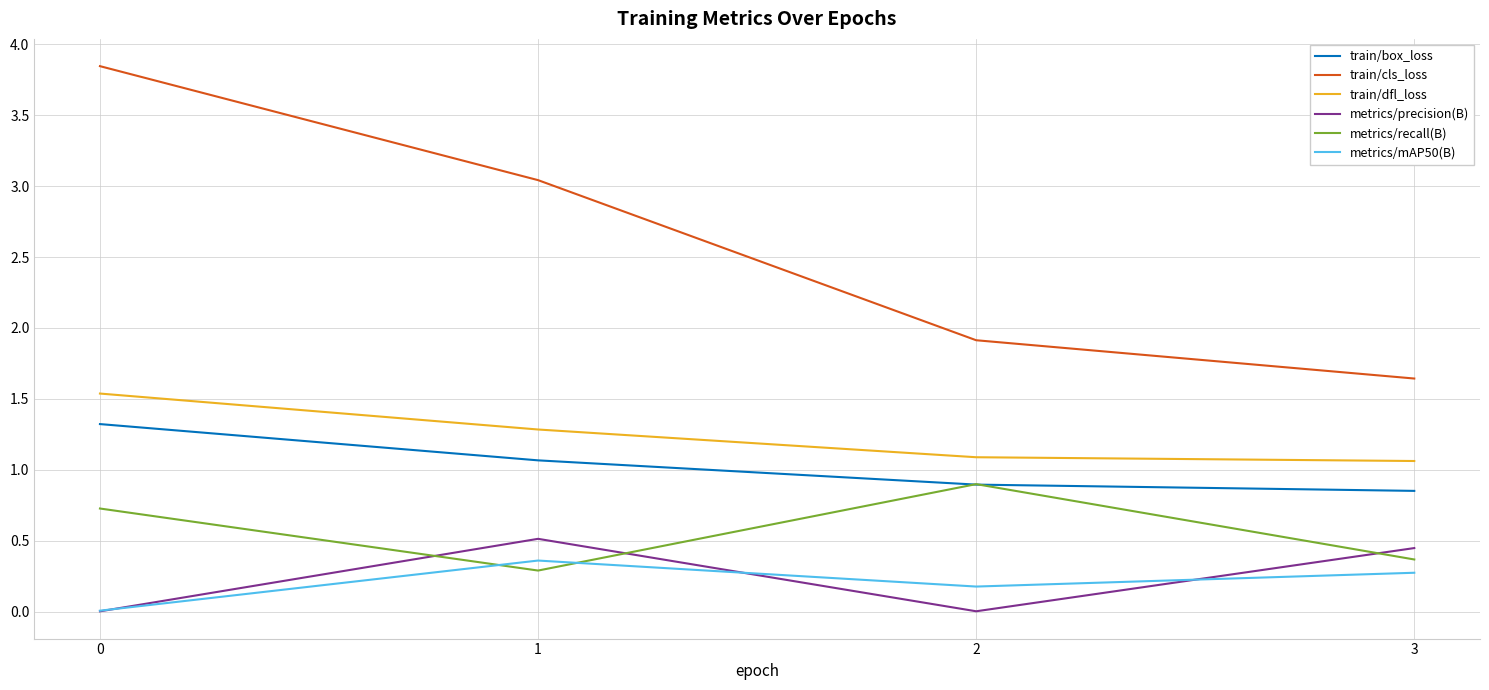

How many values in the train/box_loss series exceed 1?

2